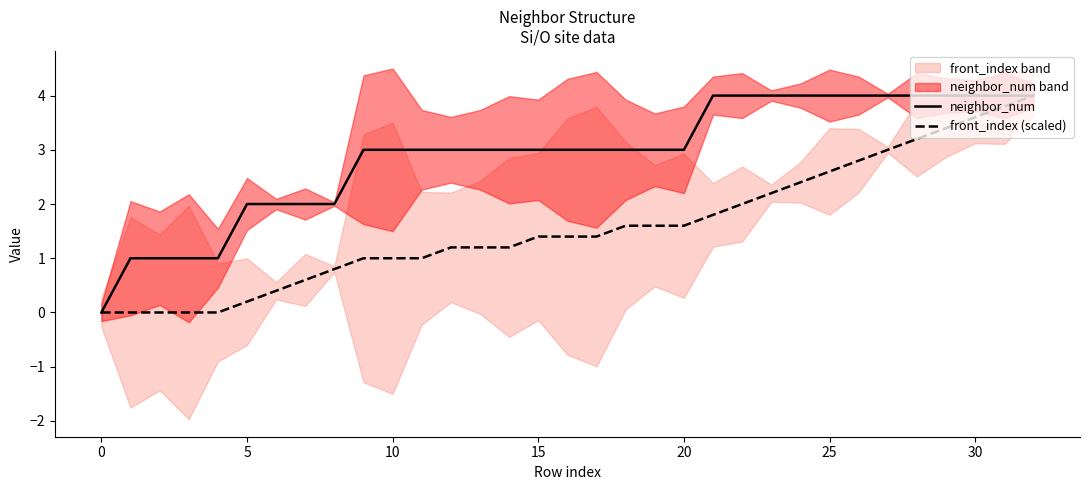

The value of front_index (scaled) at 32 is 6.3. True or false?

False